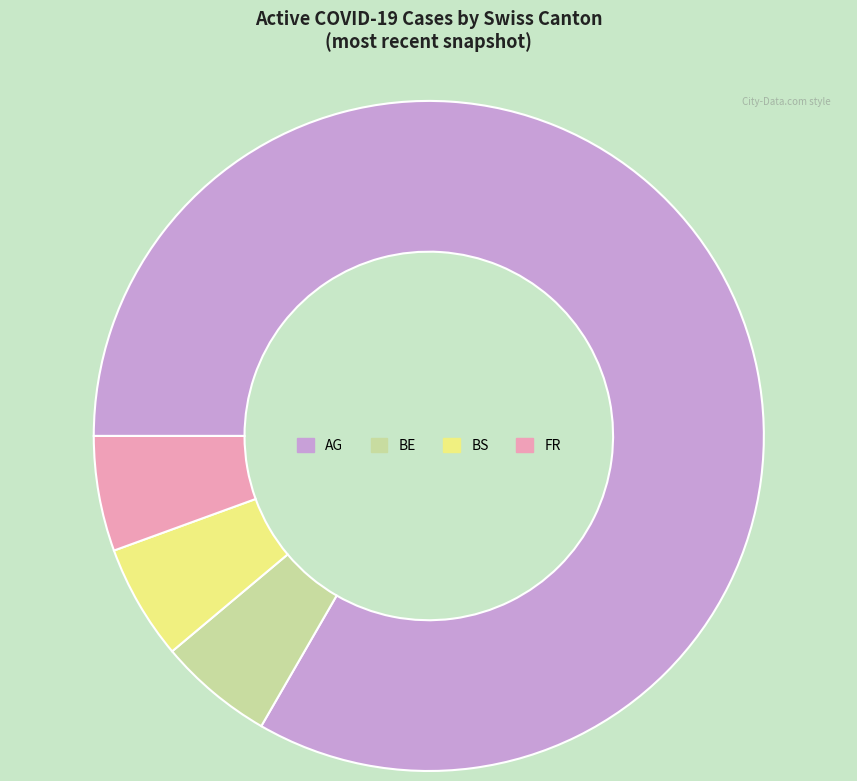

Between BS and AG, which is larger?

AG